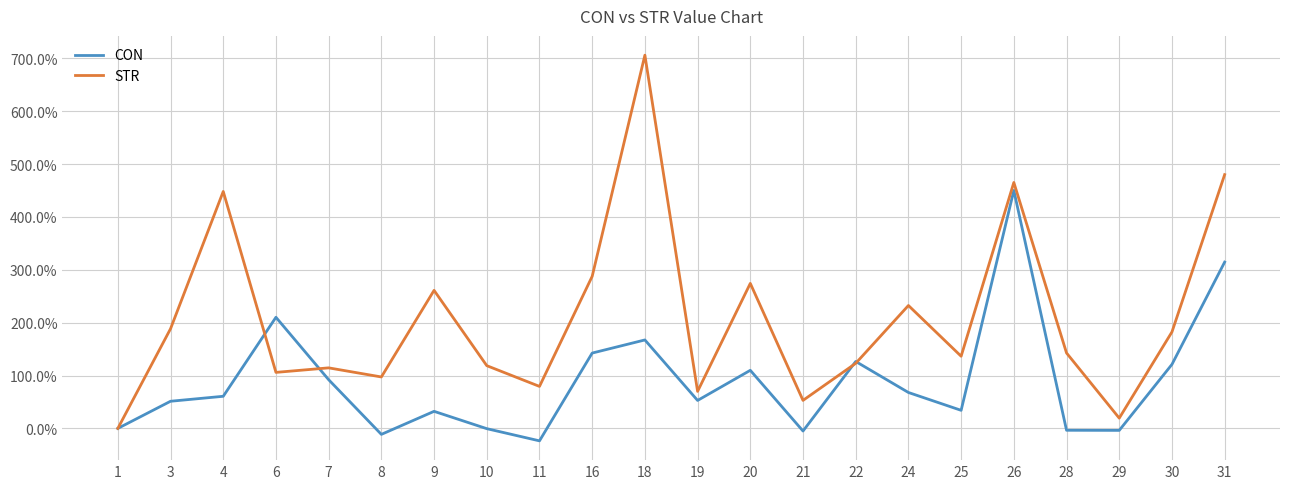

Does the chart have visible grid lines?

Yes